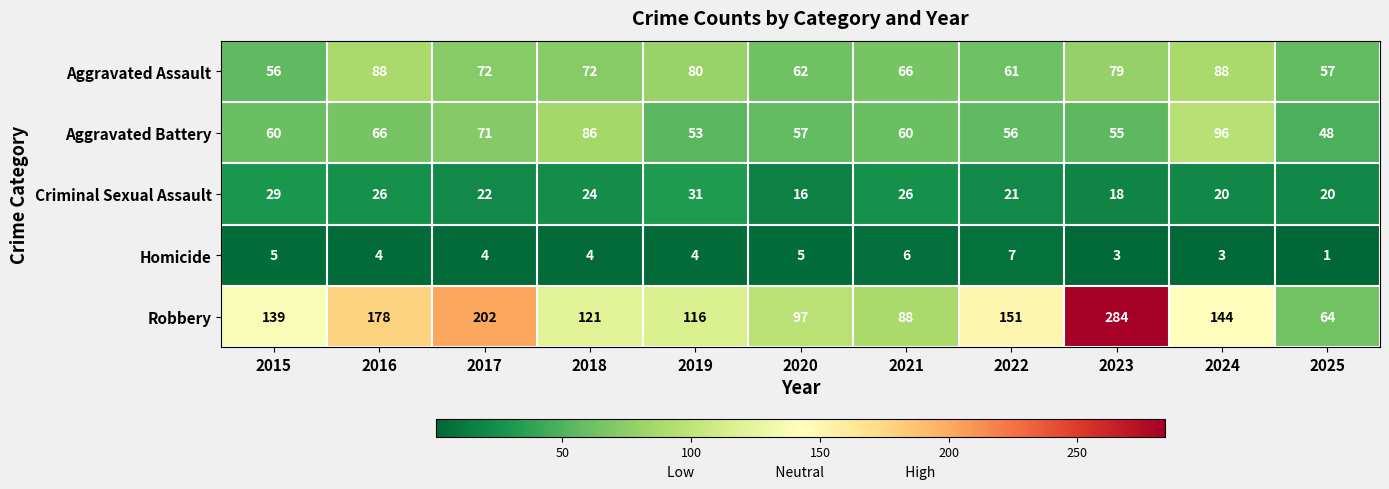

What is the difference between the highest and lowest values at 2019?

112